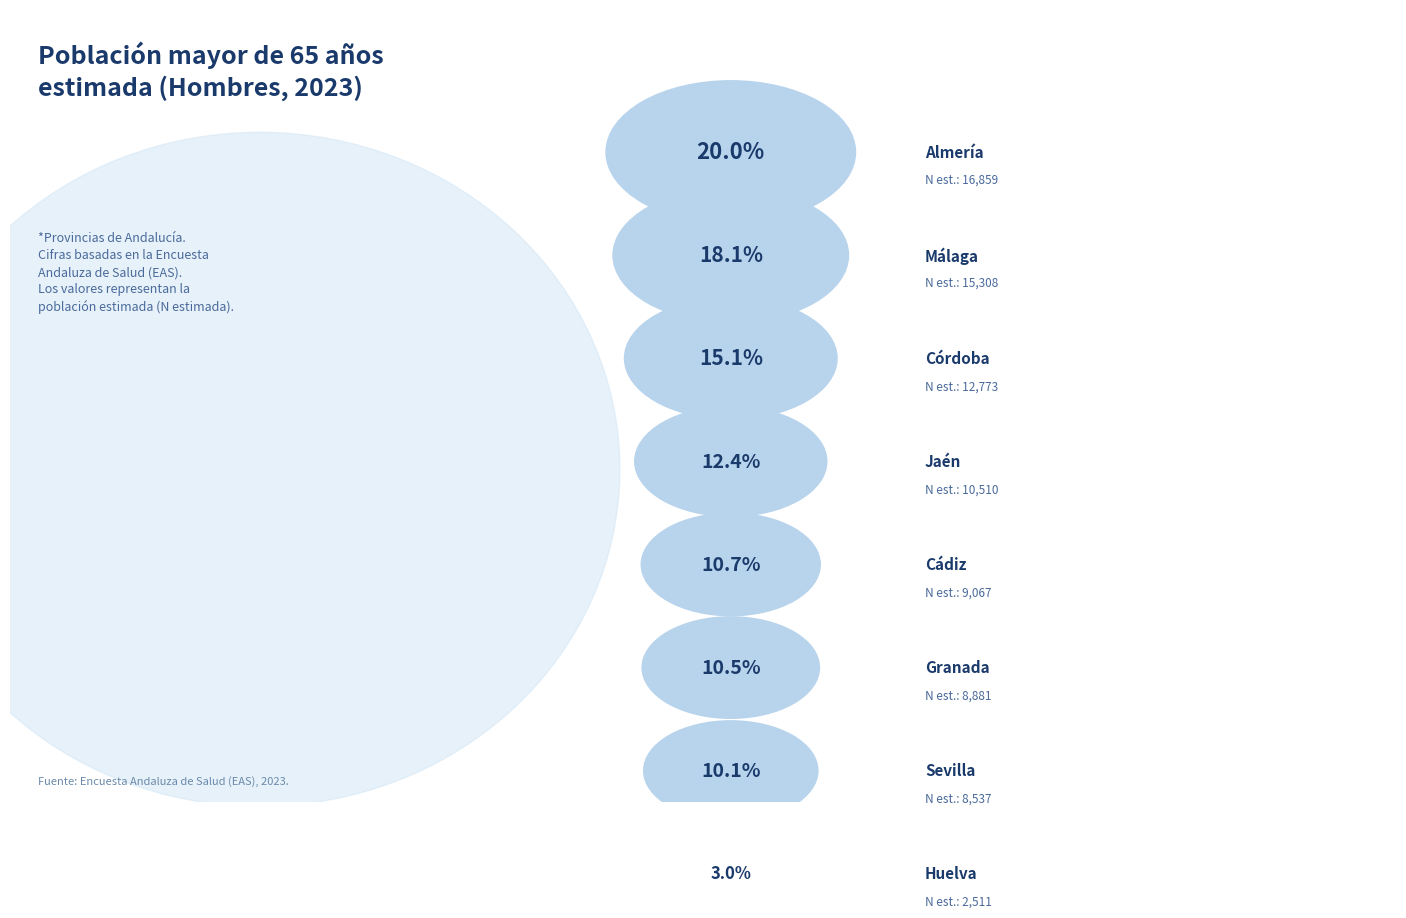

Is there any slice that represents more than half of the pie?

No